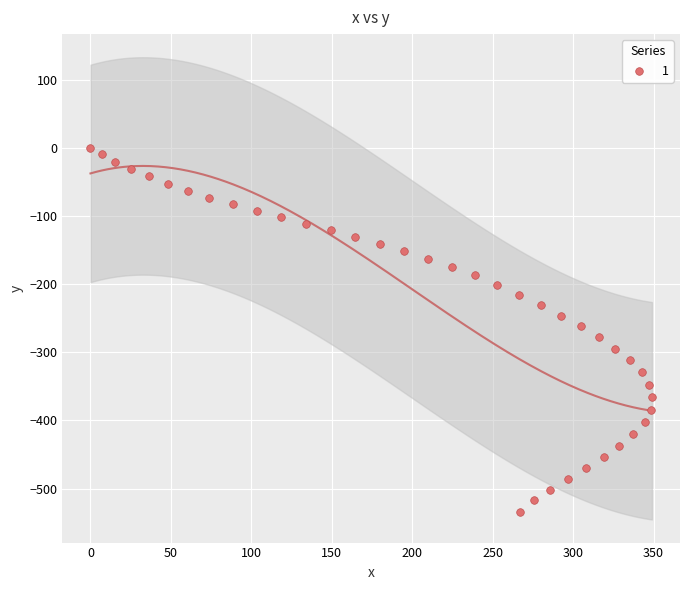

What is the range of Y values (max minus min)?

534.0